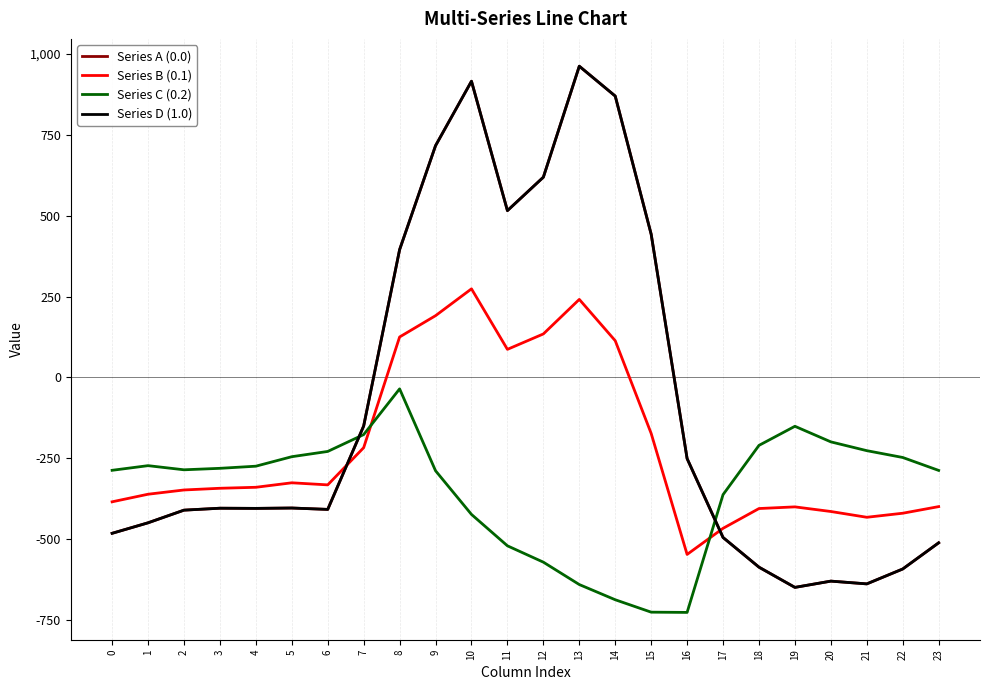

Does the chart have visible grid lines?

No